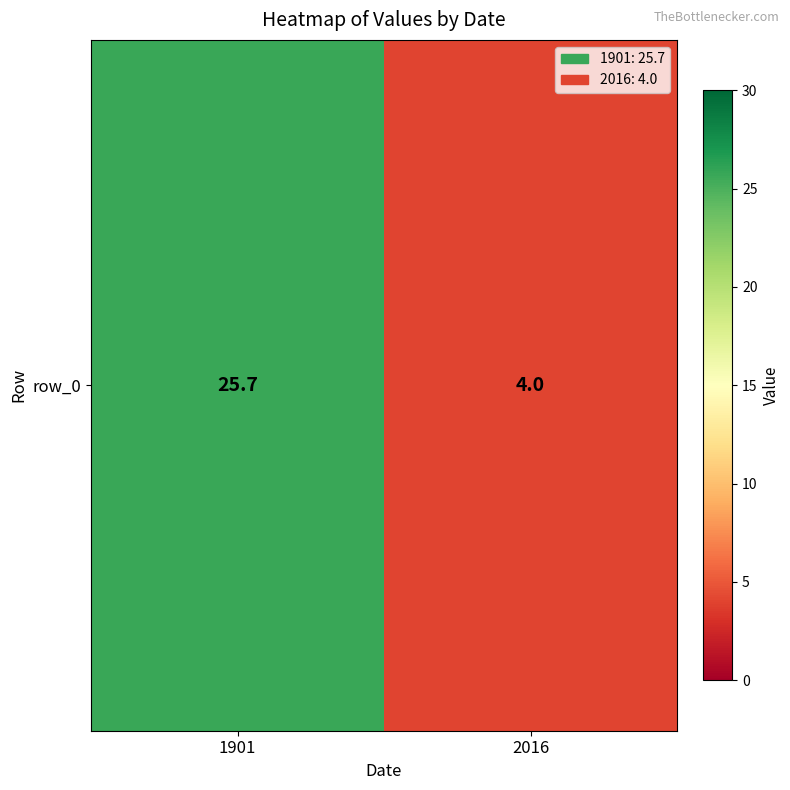

The value at 1901 is 17.8. True or false?

False